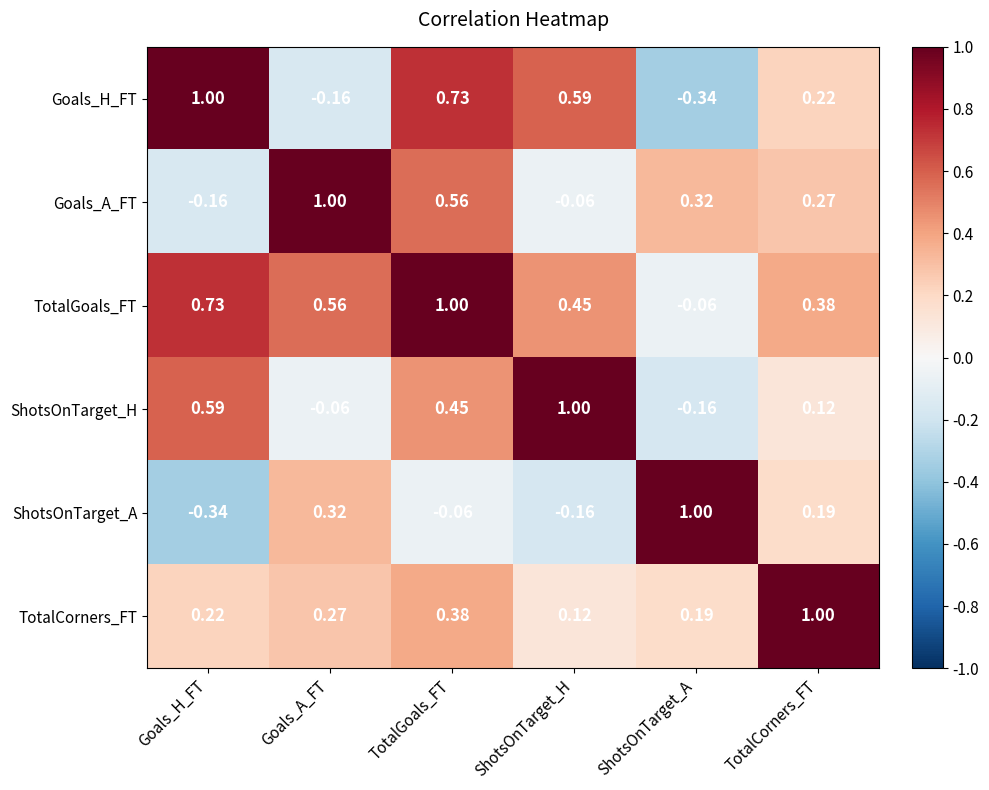

At which label does Goals_A_FT first exceed 0?

Goals_A_FT